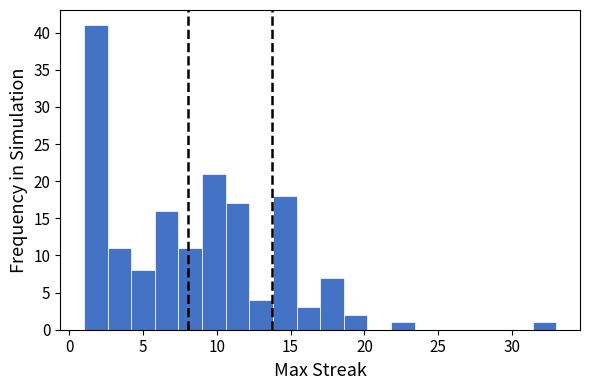

Around what value on the x-axis is the tallest bar? Give the approximate position of its centre, as read against the axis.

2.0